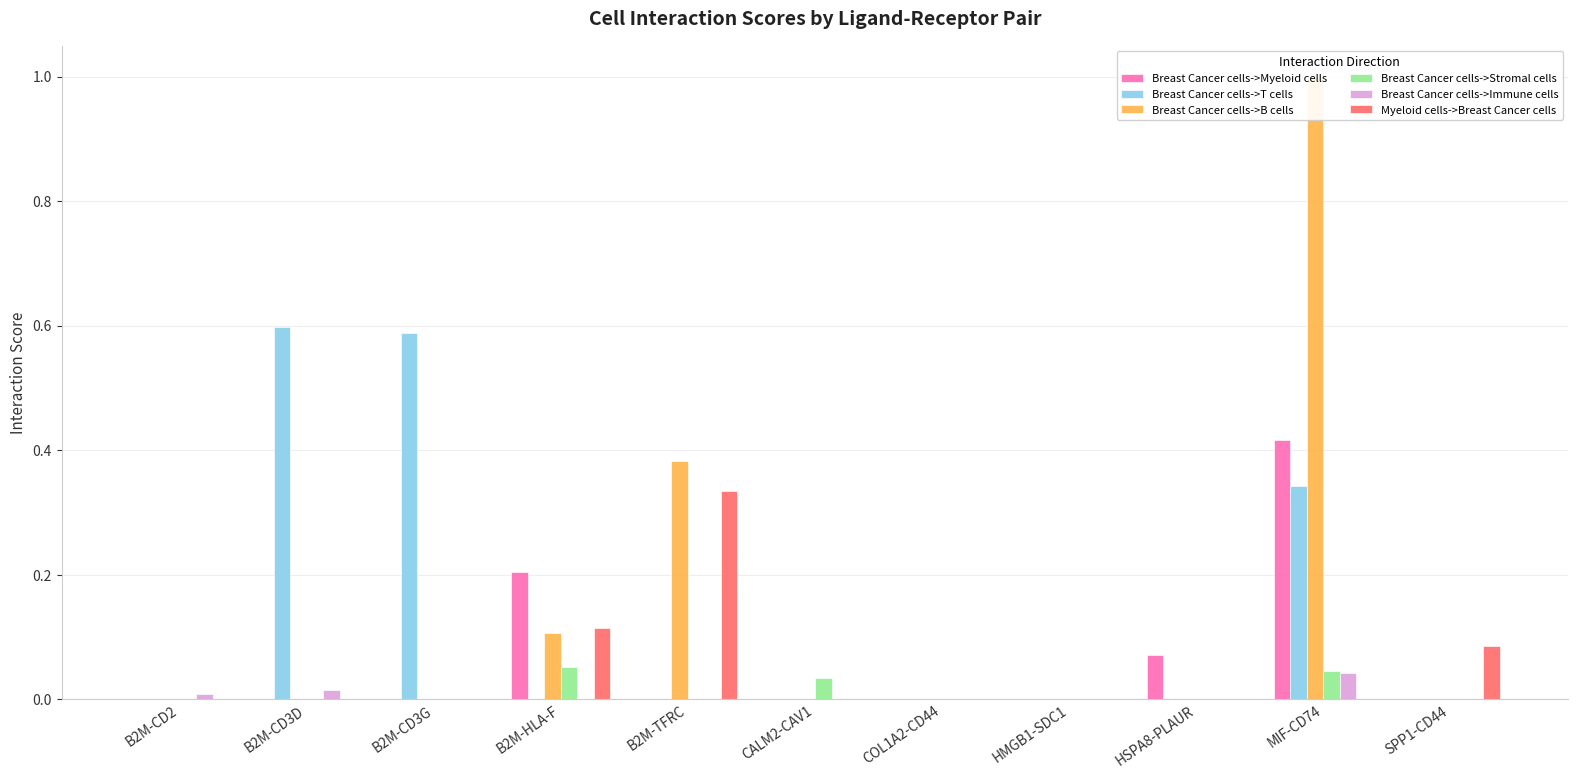

Which series has the widest spread of values?

Breast Cancer cells->B cells